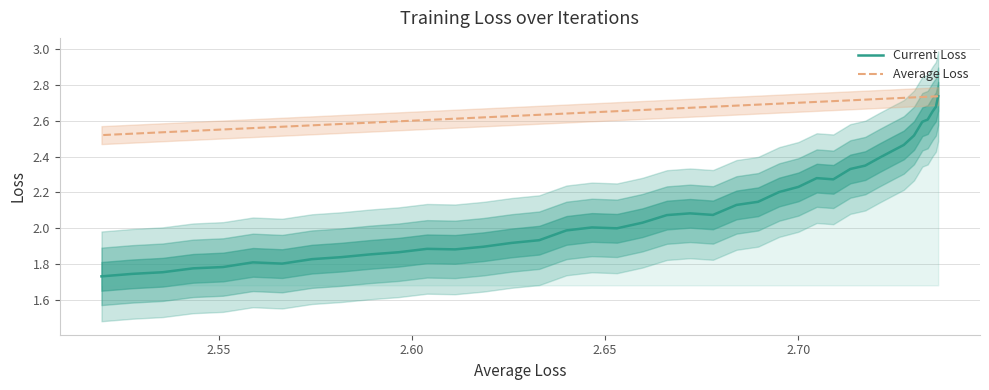

What are all the series names shown in the legend?

Current Loss, Average Loss